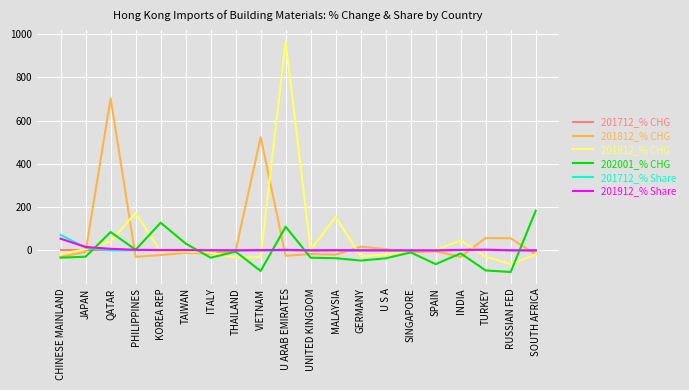

Which category has the highest value across all series?

U ARAB EMIRATES